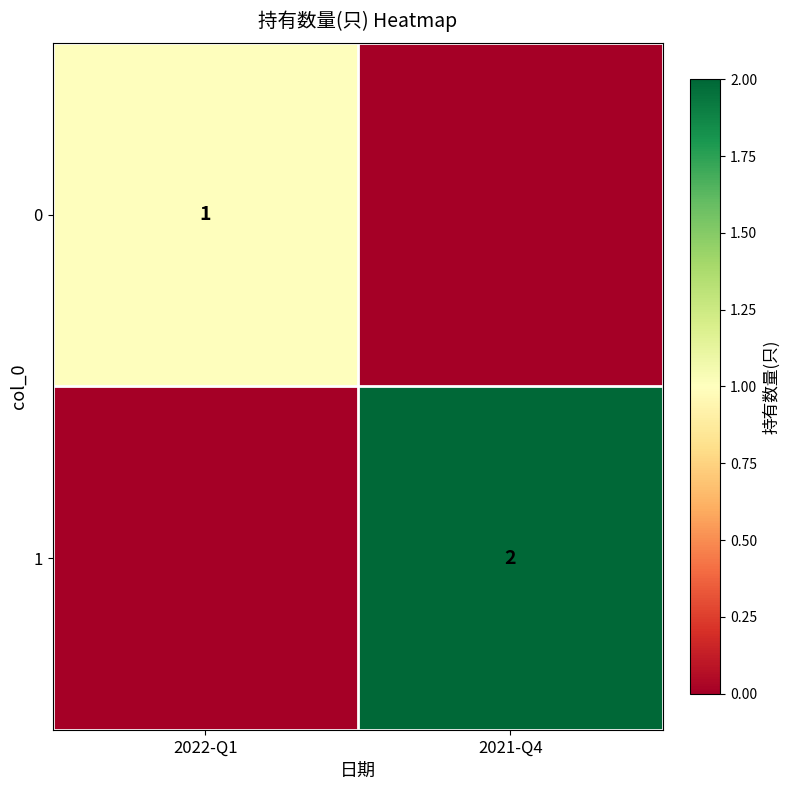

Which label corresponds to the smallest value in the chart?

2021-Q4